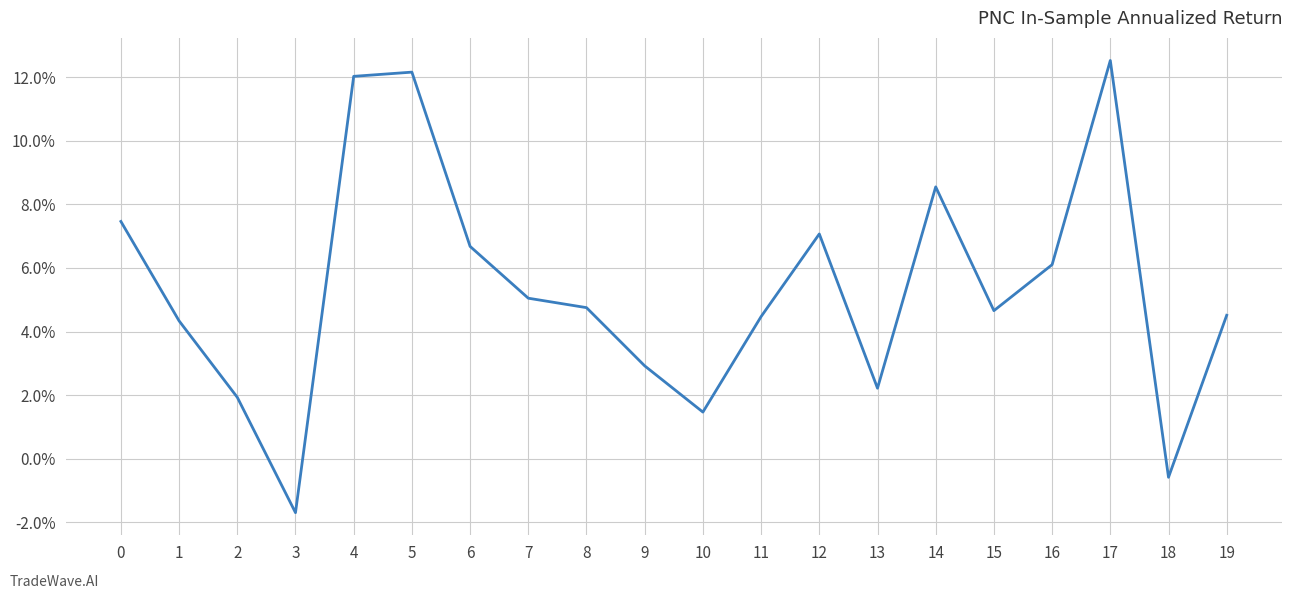

What is the minimum value shown in the chart?

-1.7